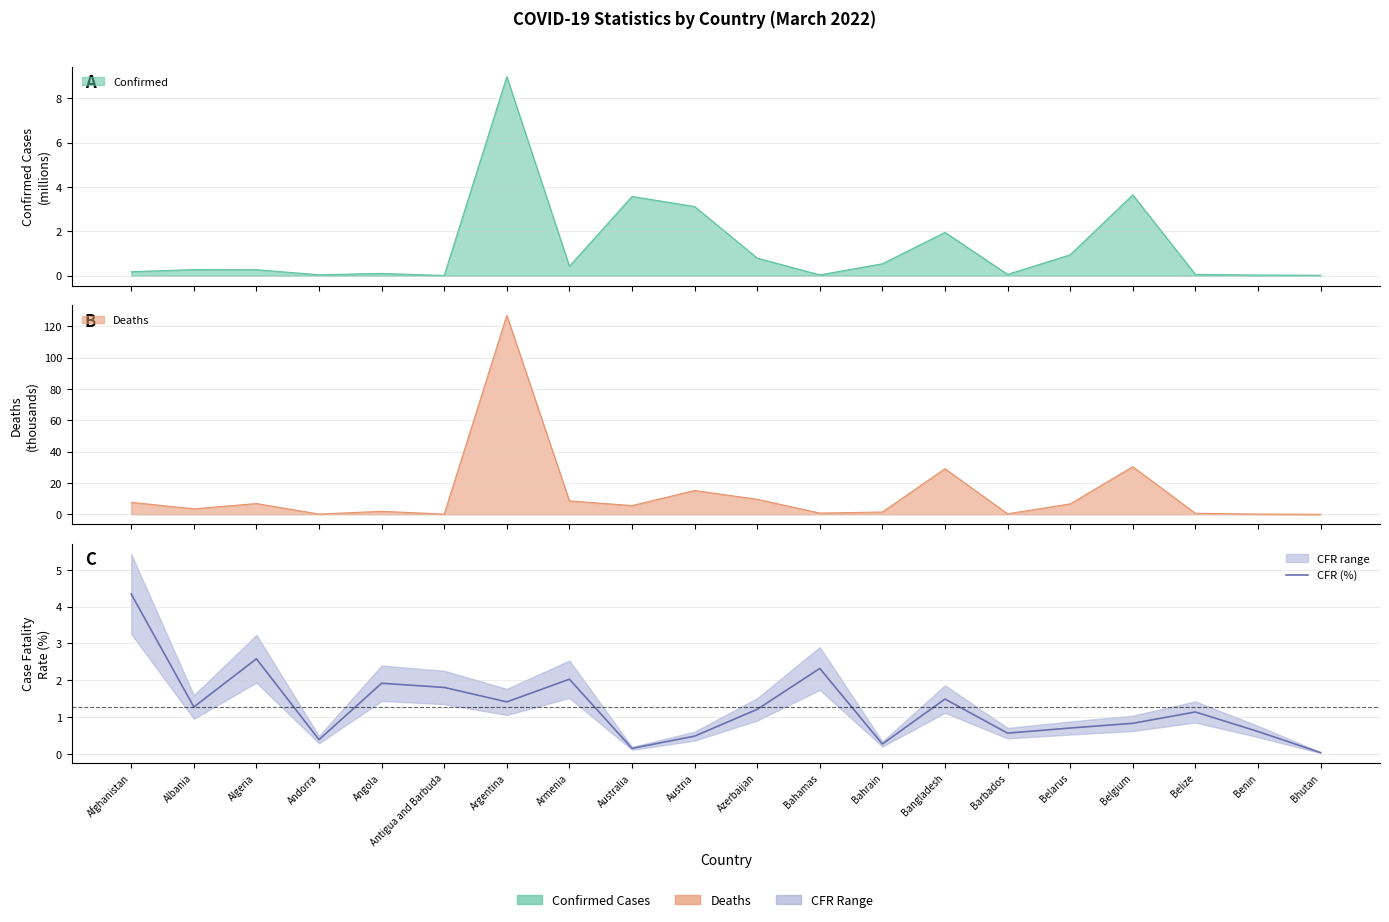

Rank the categories by value from lowest to highest.

Bhutan, Australia, Bahrain, Andorra, Austria, Barbados, Benin, Belarus, Belgium, Belize, Azerbaijan, Albania, Argentina, Bangladesh, Antigua and Barbuda, Angola, Armenia, Bahamas, Algeria, Afghanistan